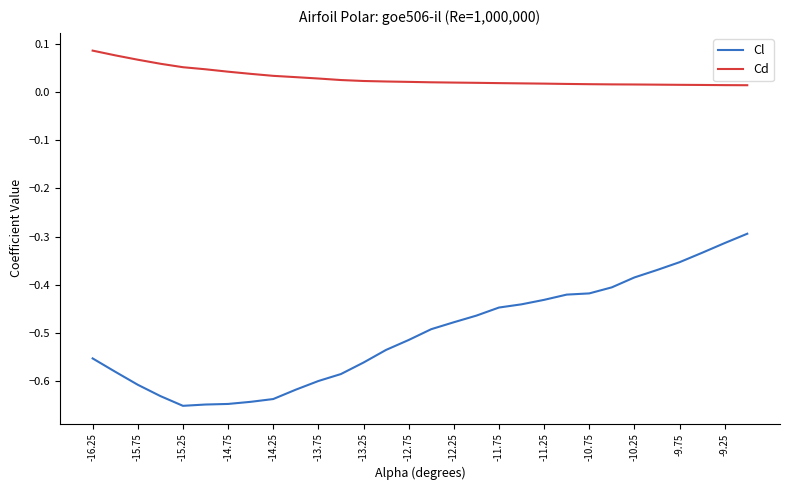

True or false: Cd and Cl intersect in this chart.

False